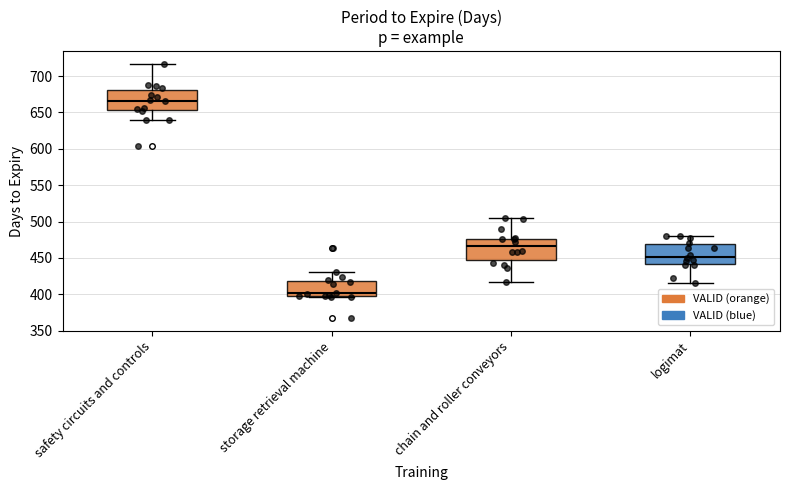

Where is the lower edge of the box for storage retrieval machine on the y-axis? The values are not printed on the chart, so give them approximately, as read against the axis.

400